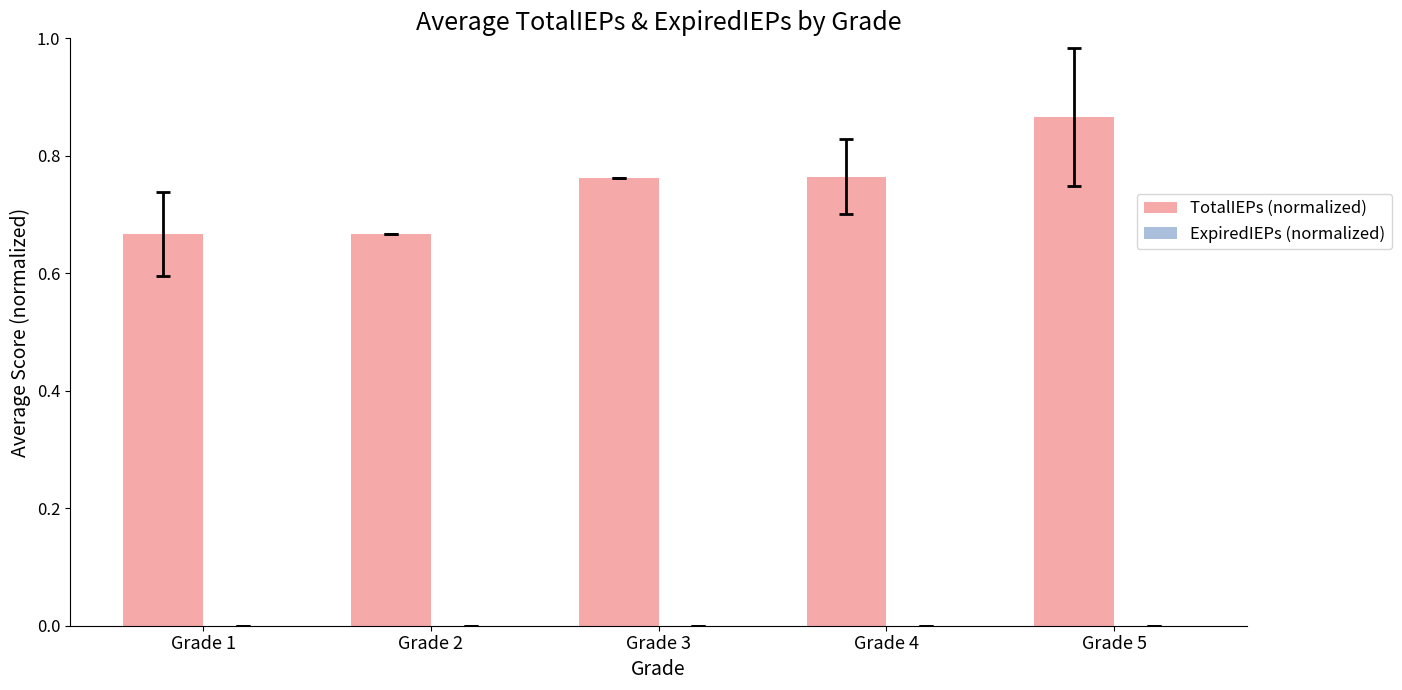

Between Grade 5 and Grade 1, which is larger?

Grade 5